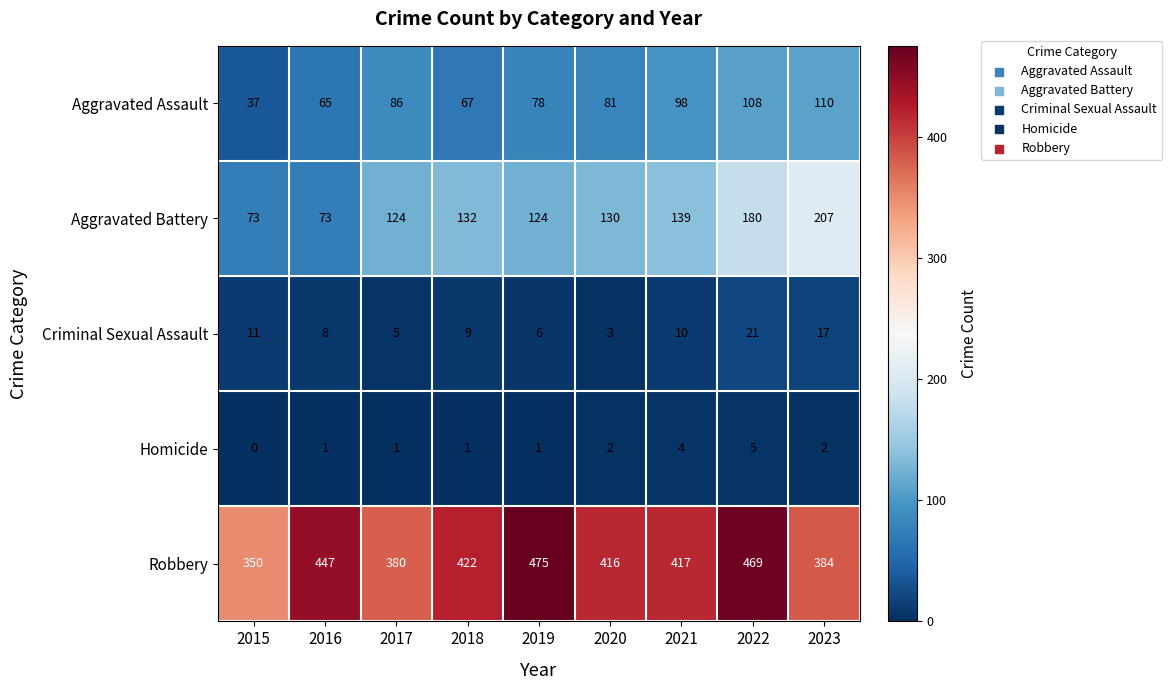

Is it true that Homicide equals 0 at 2017?

False